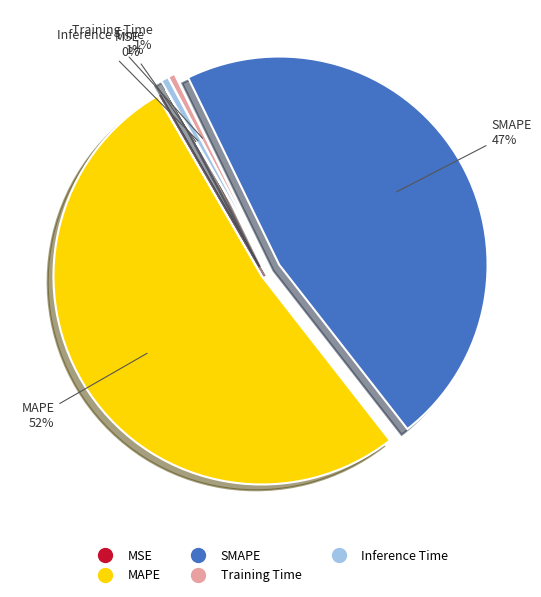

Which has a higher value, SMAPE or Inference Time?

SMAPE